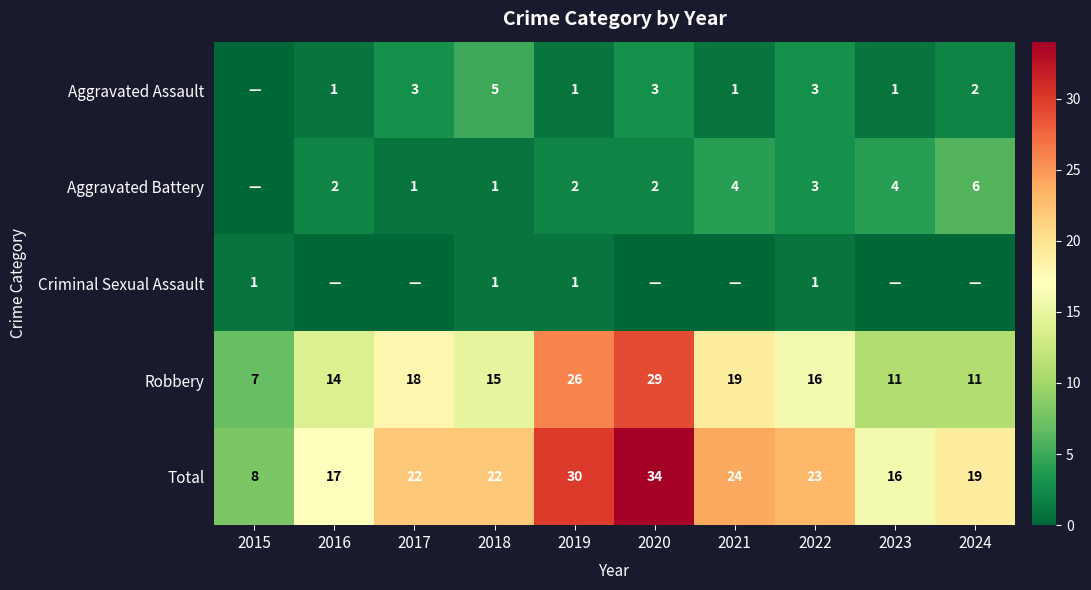

True or false: Criminal Sexual Assault has a value of 0 at 2019.

False